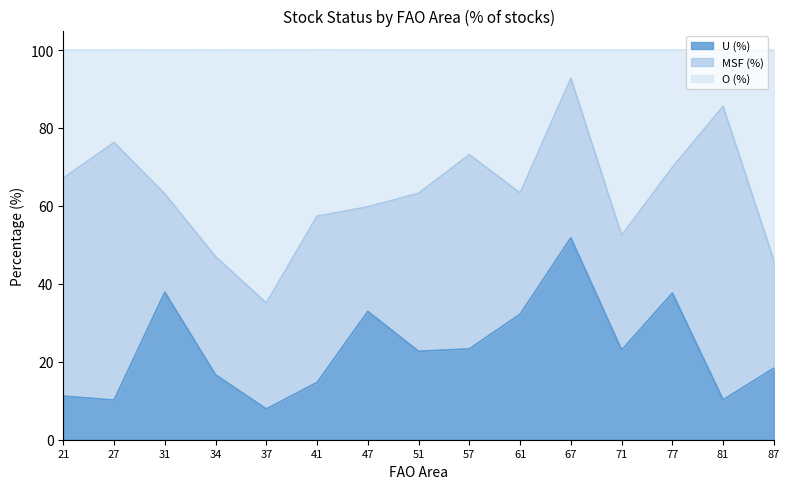

What is the total value across all series at 41?

100.0